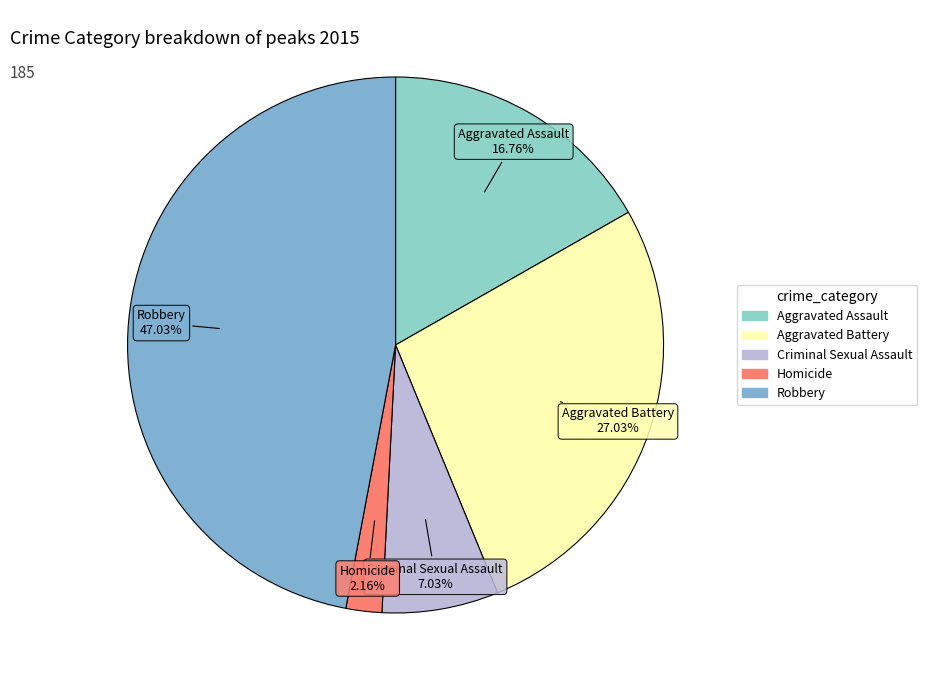

Which category has the biggest portion of the pie?

Robbery